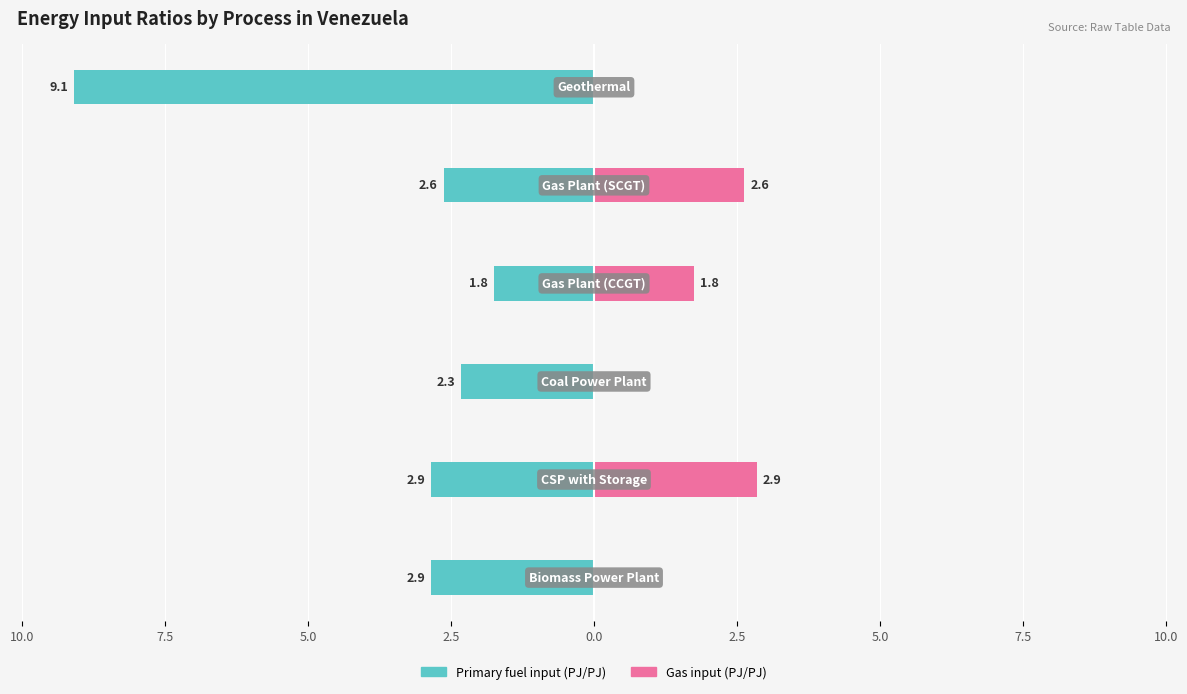

What is the difference between the maximum and minimum values in the Primary fuel input (PJ/PJ) series?

7.3